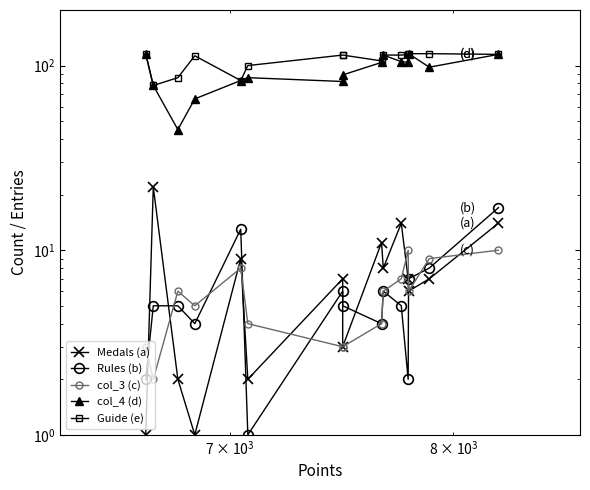

Is this an area chart (filled region under the line)?

No